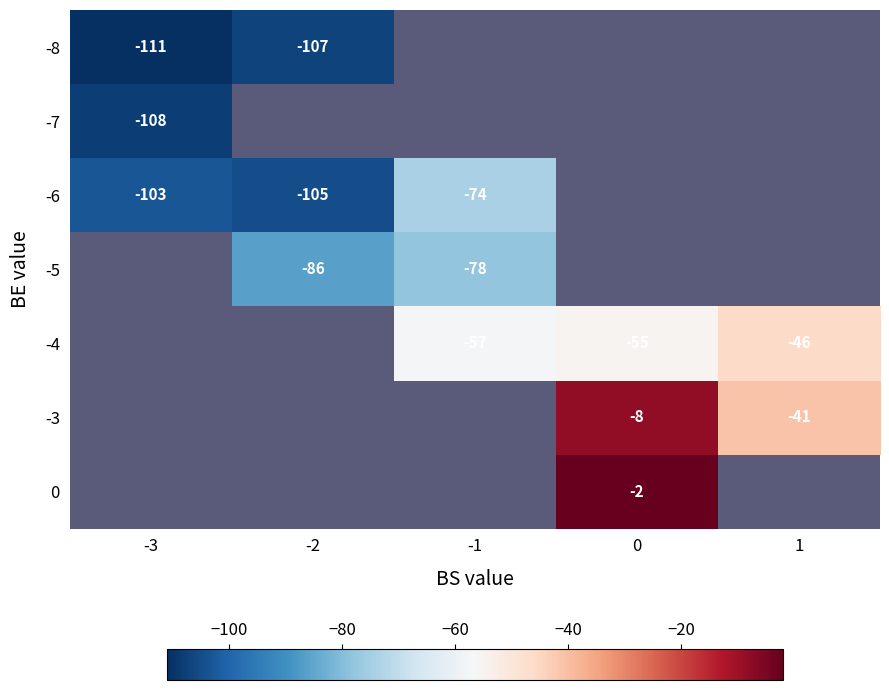

At how many categories does at least one series exceed -15?

1